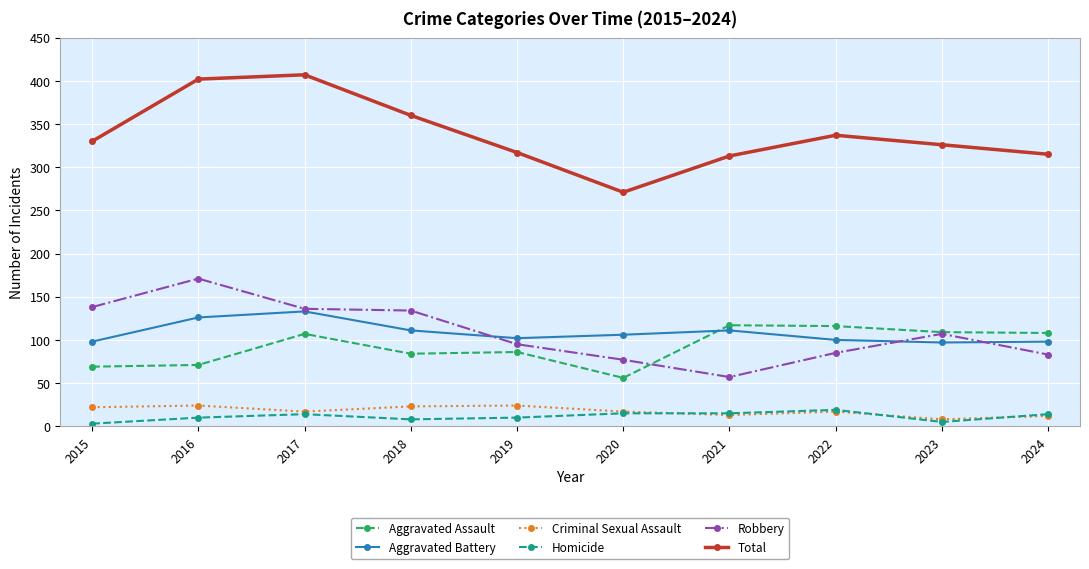

How many data points in Total are less than 330?

5